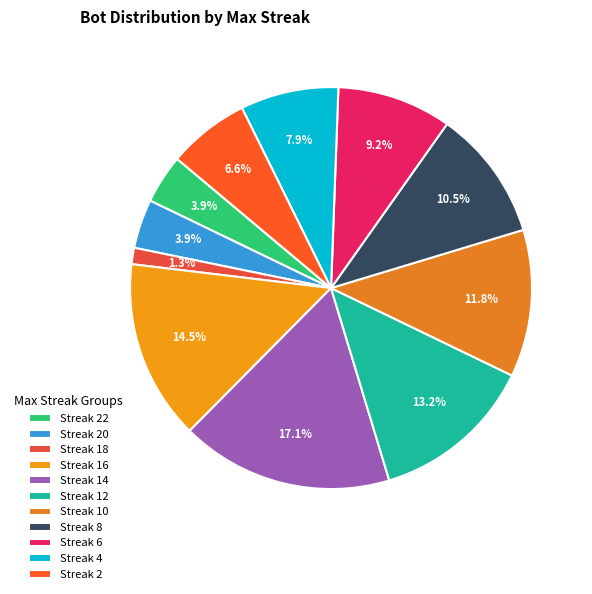

Count the number of slices in the pie.

11